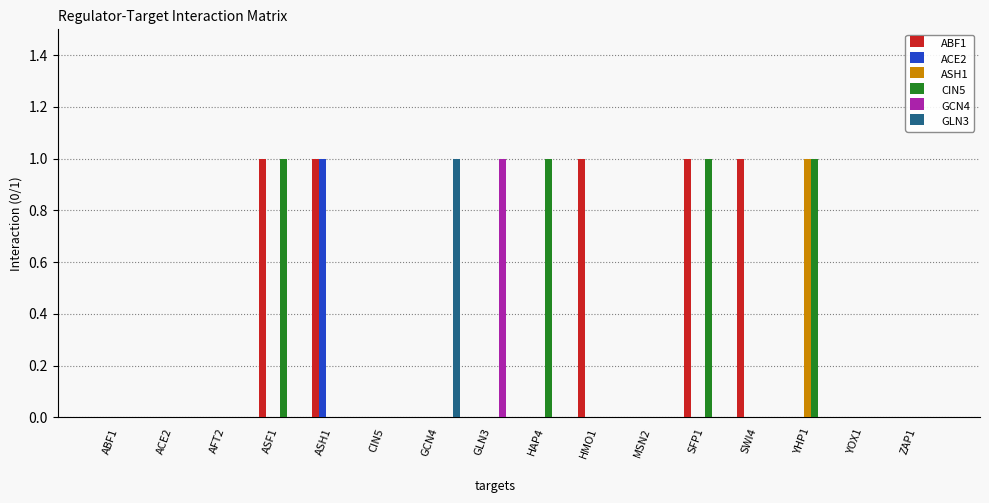

Which series has the largest total across all categories?

ABF1